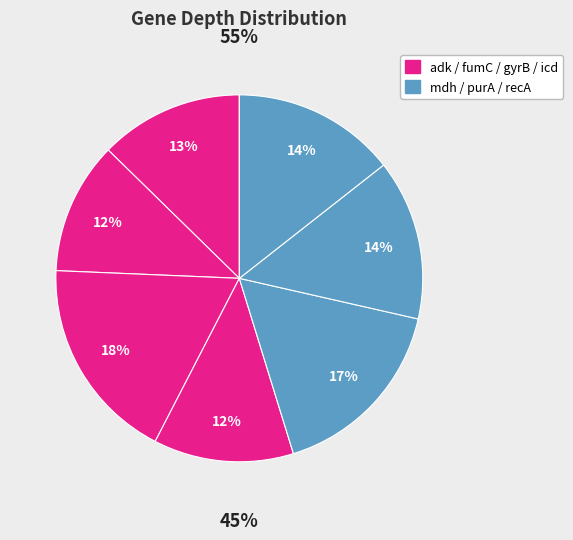

What is the ratio of the value at fumC to the value at purA?

0.8